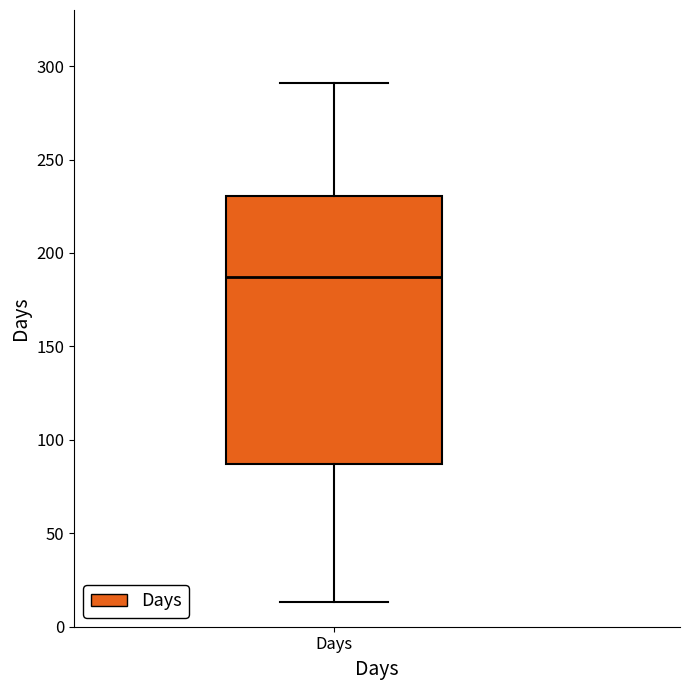

Where does the median line of the box for Days sit on the y-axis? The values are not printed on the chart, so give them approximately, as read against the axis.

185